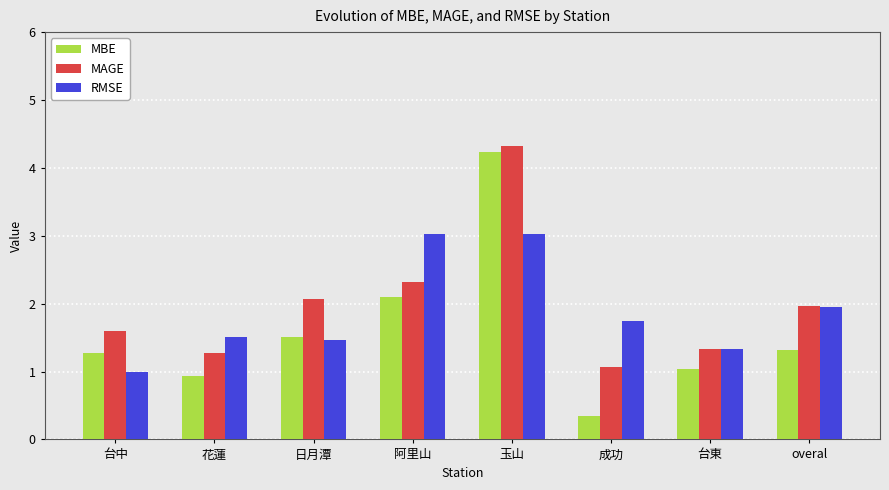

What is the greatest value displayed?

4.3